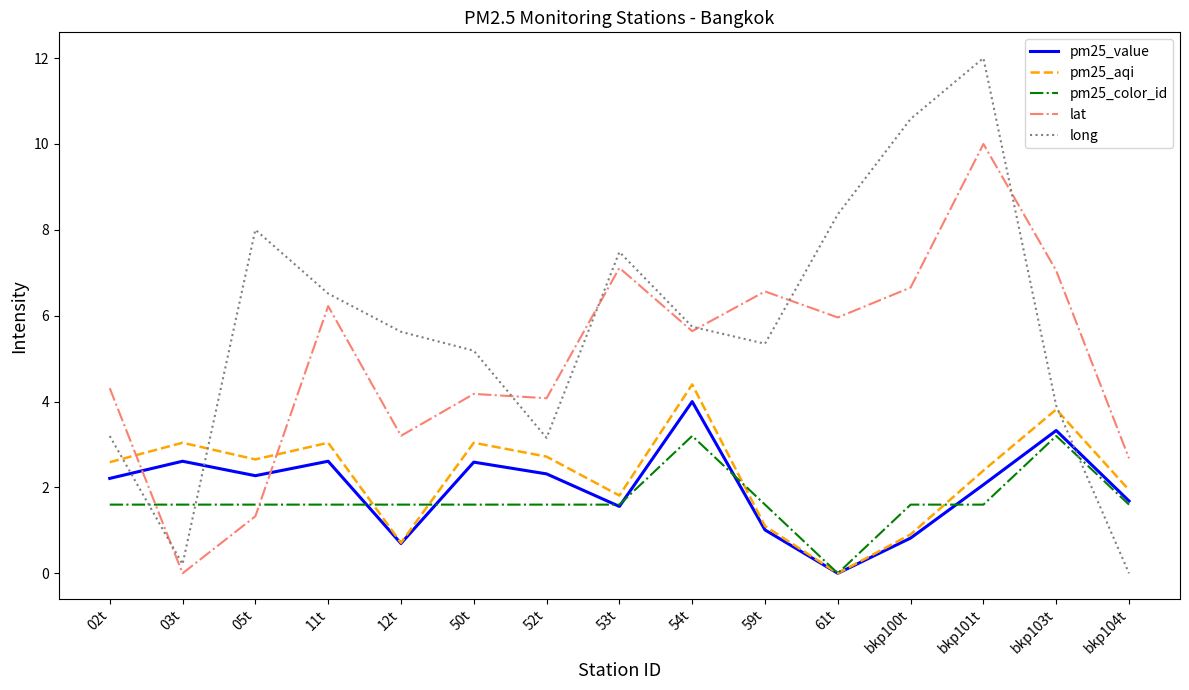

Is it true that long equals 3.2 at 52t?

True